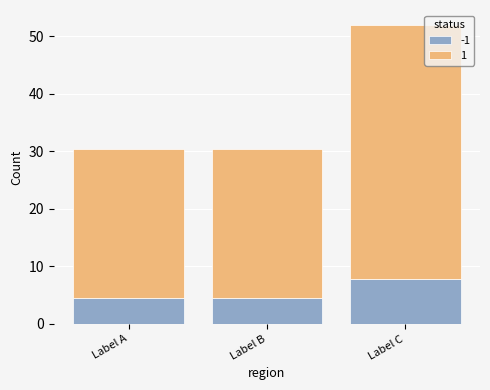

What is the total value across all series at Label B?

30.5